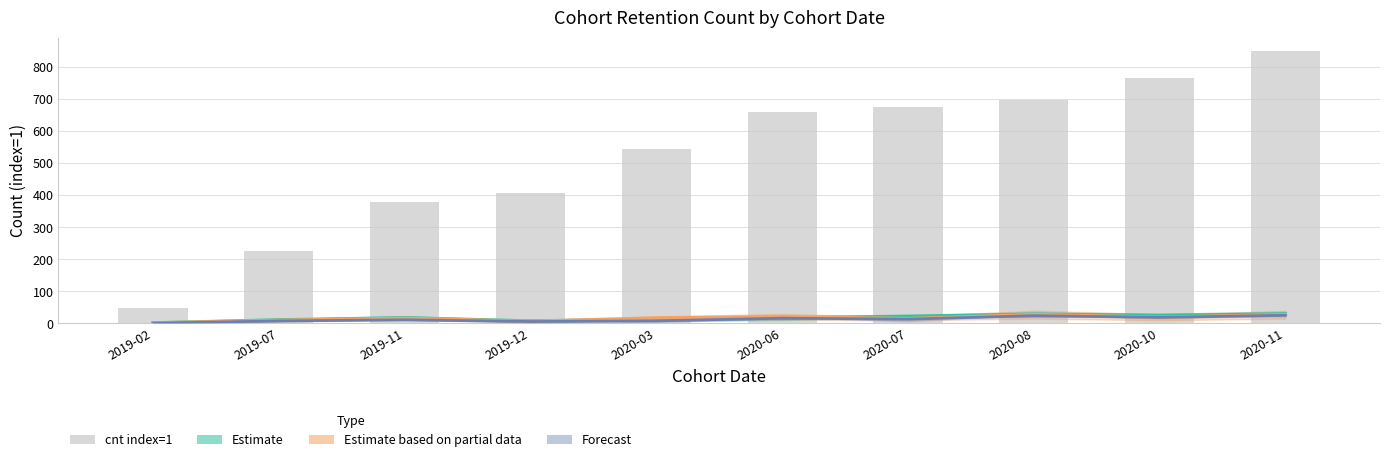

At how many categories does at least one series exceed 641?

5